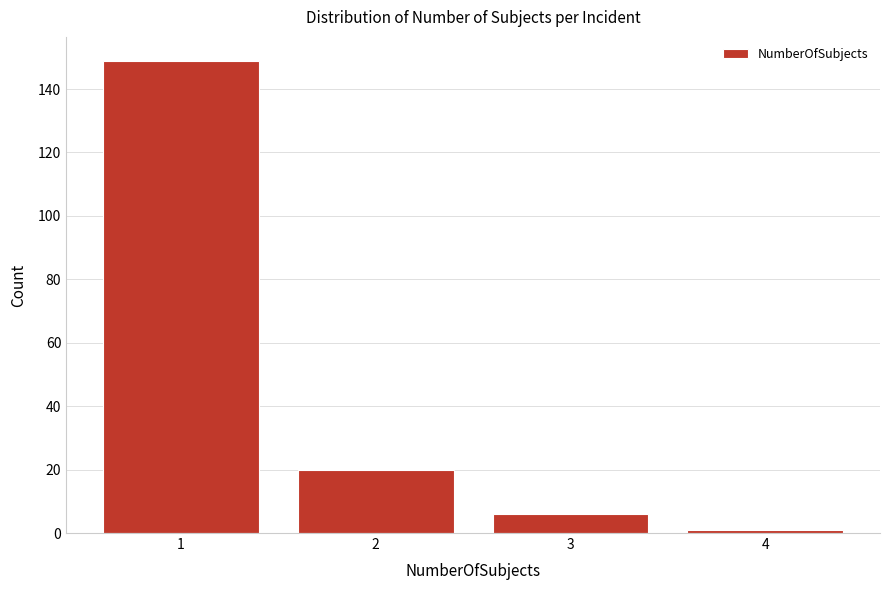

Reading left to right, transcribe all the data shown in this chart.

149	20	6	1